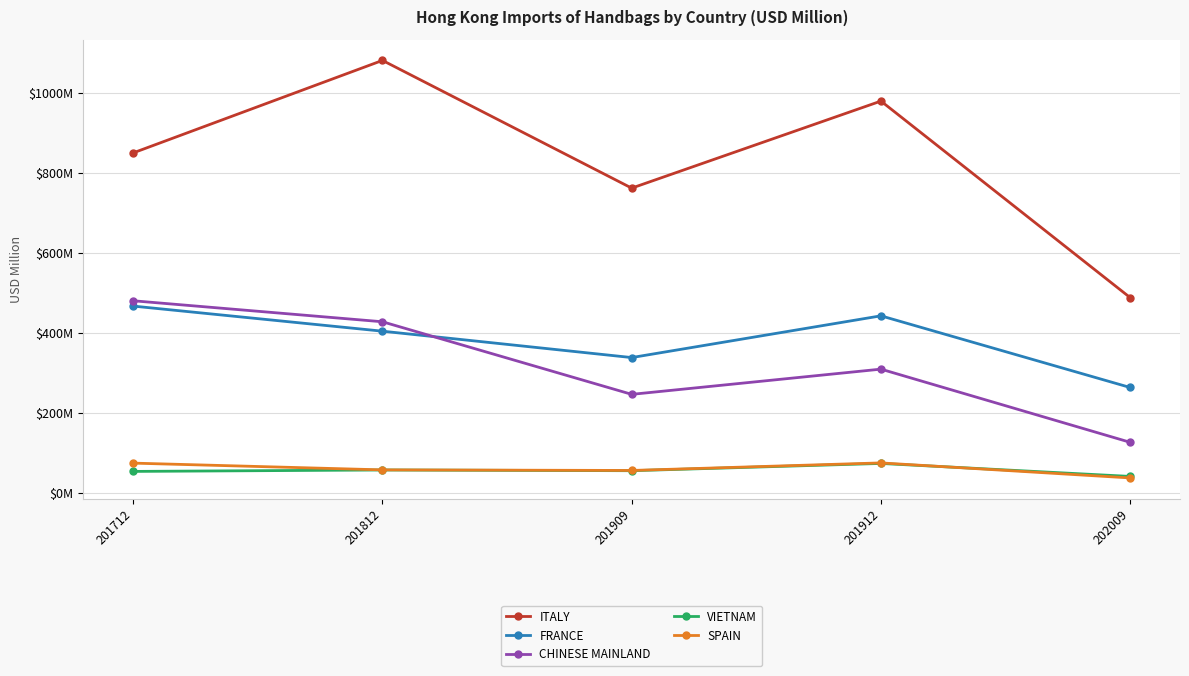

What is the value of the VIETNAM point at the 4th from the left?

74.4